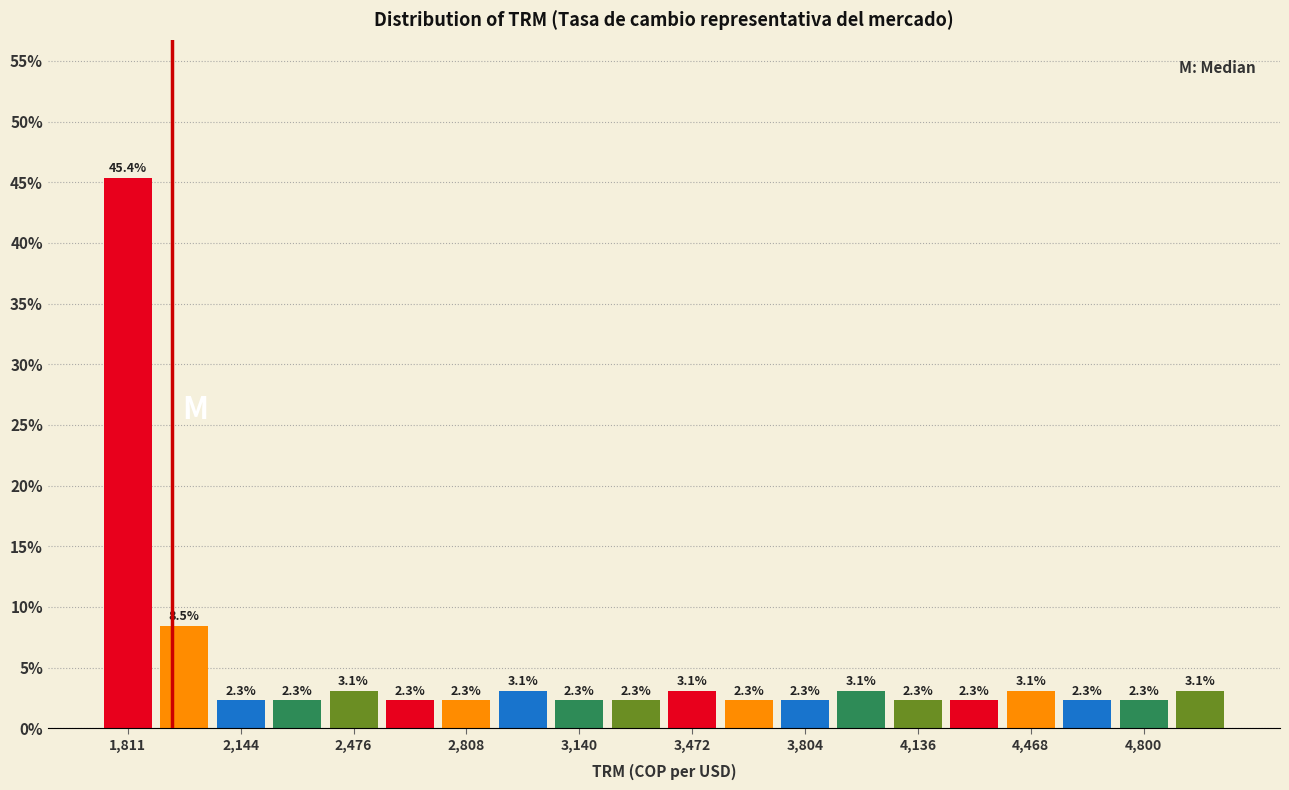

Read against the x-axis, roughly where is the centre of the tallest bar?

1800